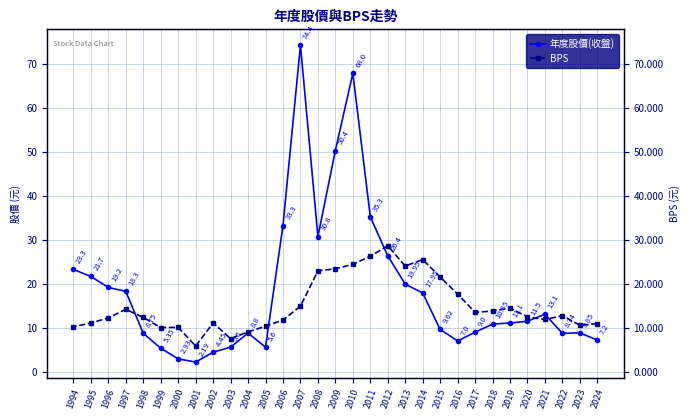

How many interior local valleys does the 年度股價(收盤) series have?

5